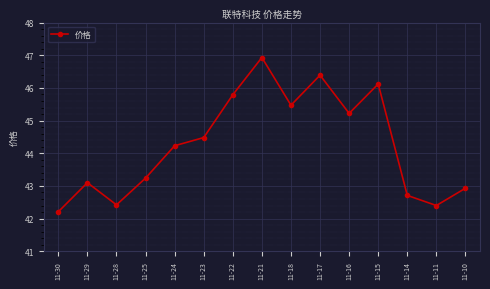

How many lines are shown in the chart?

1